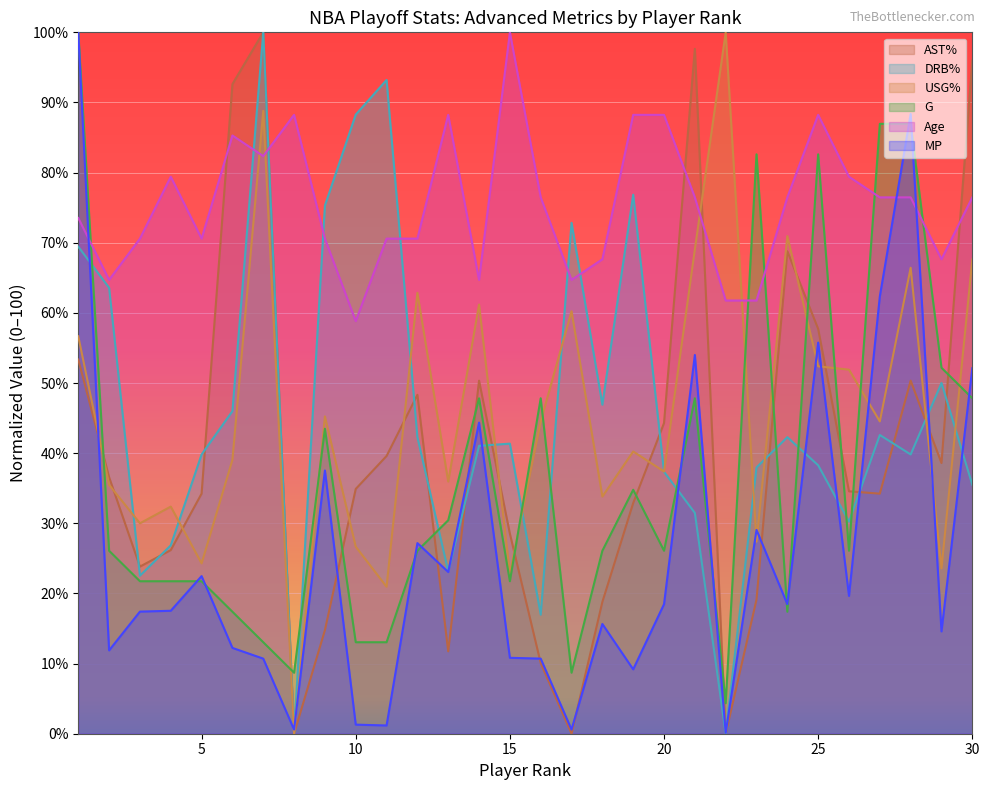

How many lines are shown in the chart?

6